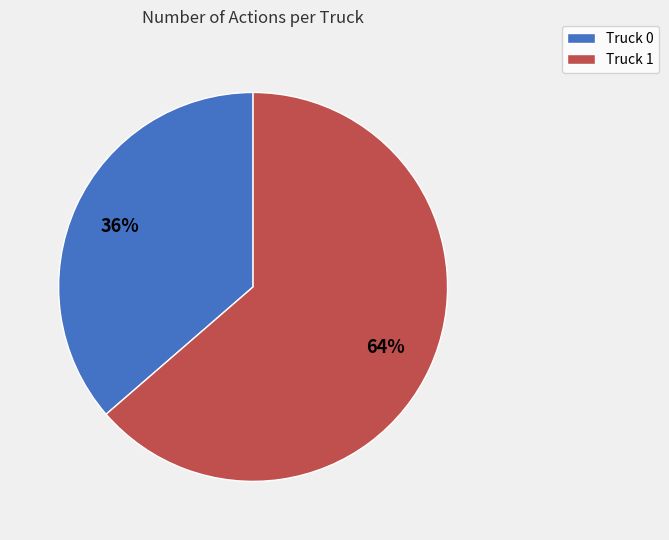

Rank the categories by value from highest to lowest.

Truck 1, Truck 0